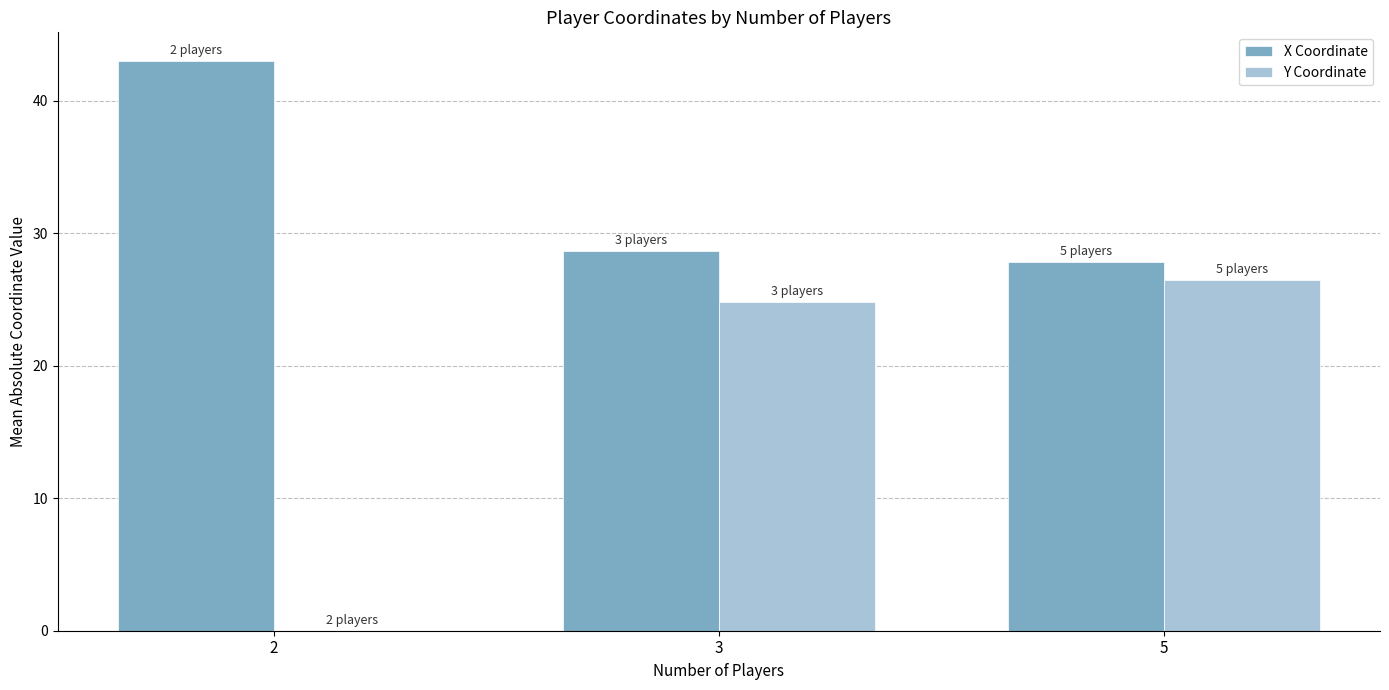

What is the sum of all X Coordinate values?

99.5